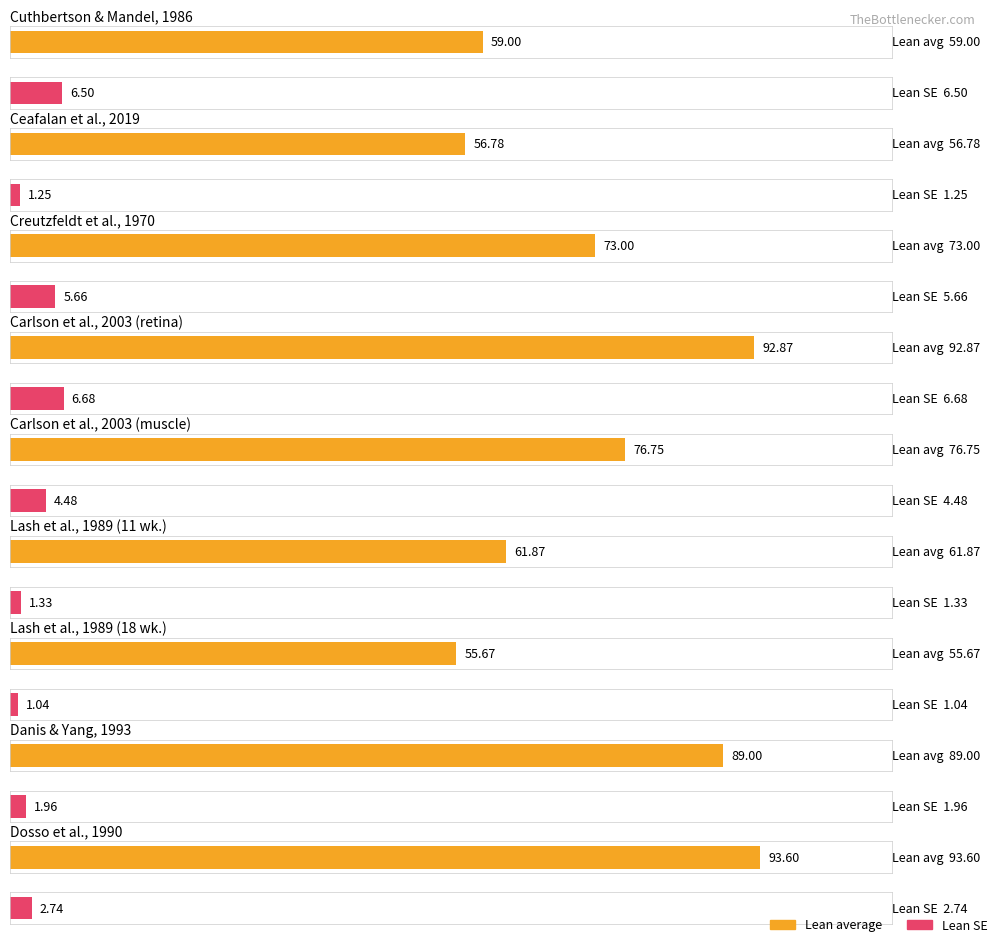

What is the difference between the highest and lowest values at Lash et al., 1989 (11 wk.)?

60.5